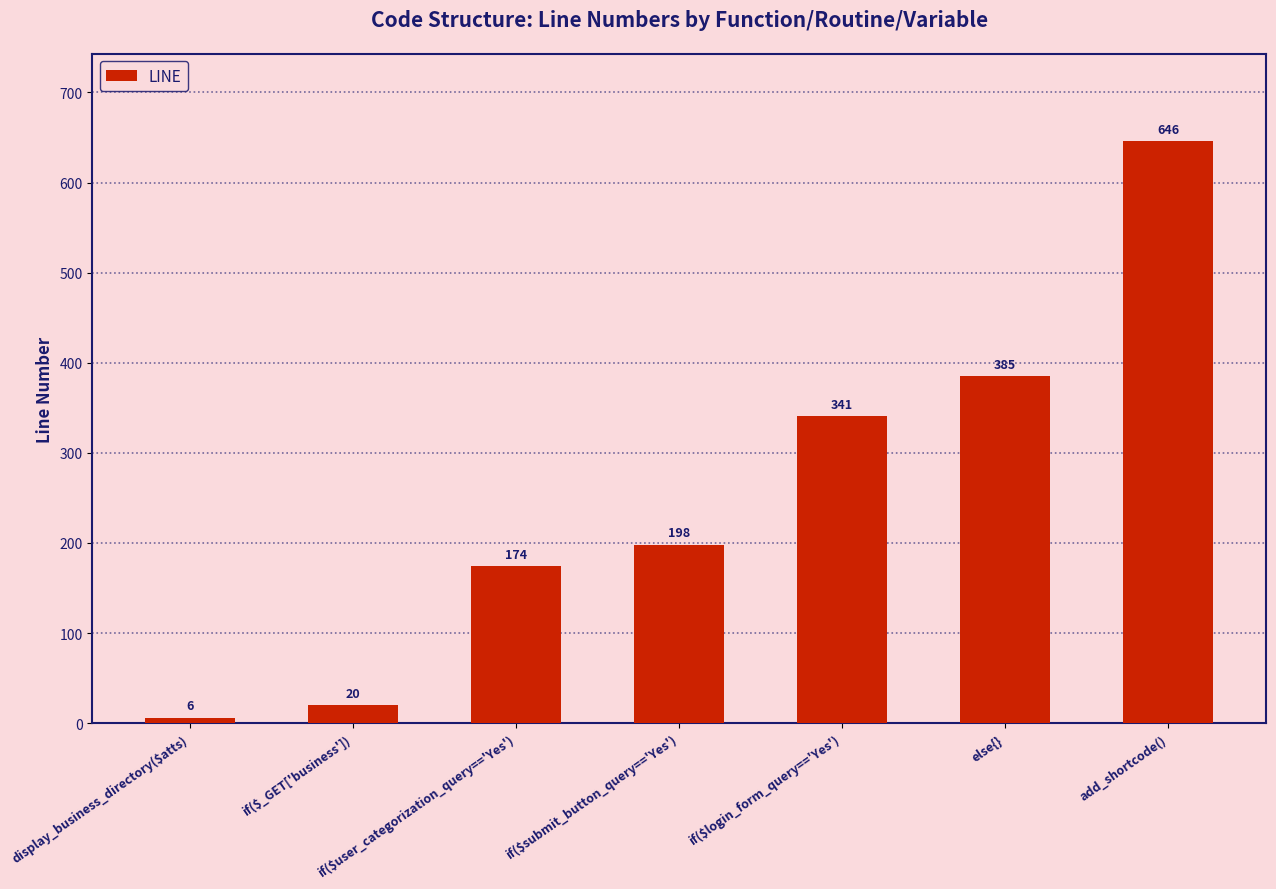

Reading right to left, list all the values displayed in this chart.

646	385	341	198	174	20	6